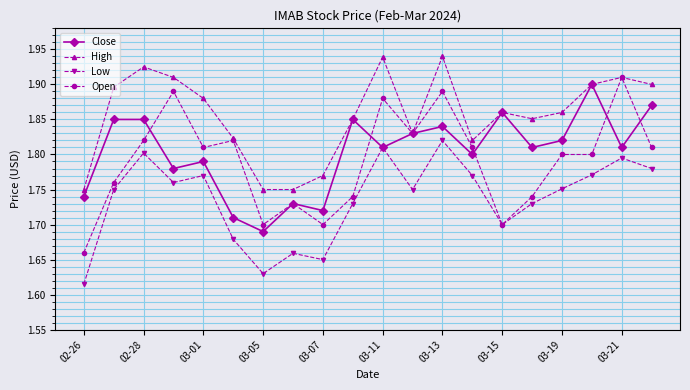

Which series has the widest spread of values?

Open